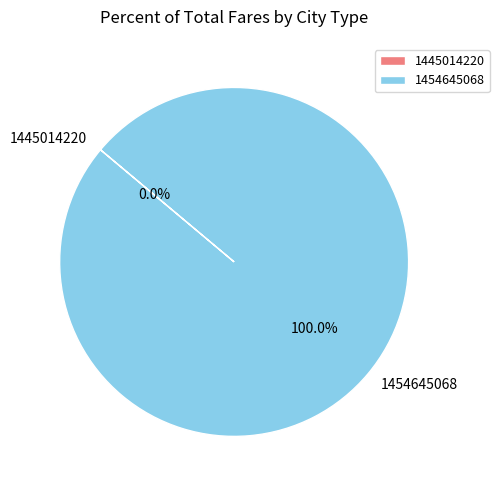

Combined, do 1445014220 and 1454645068 account for over 50%?

Yes